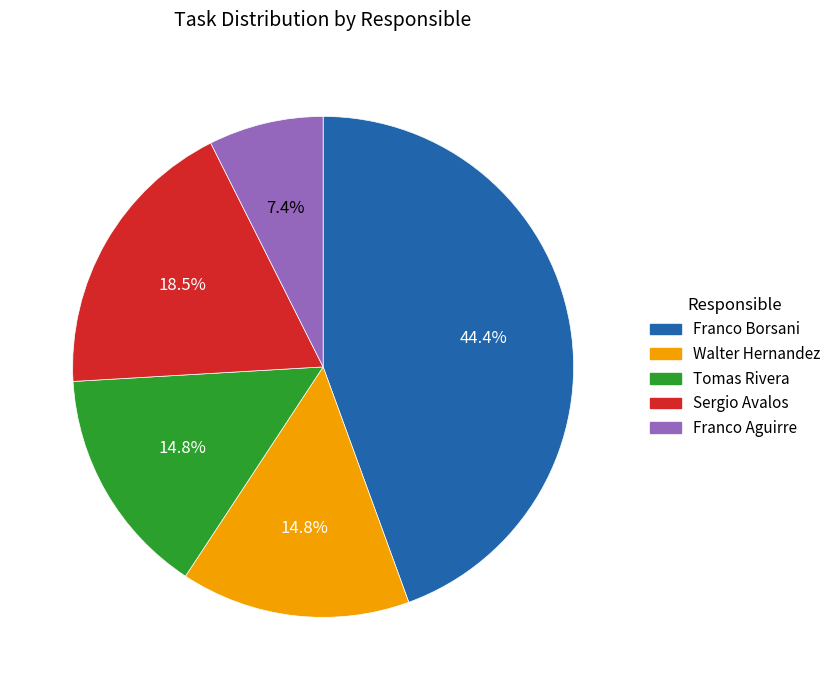

To the nearest percent, what portion does Walter Hernandez represent?

15%